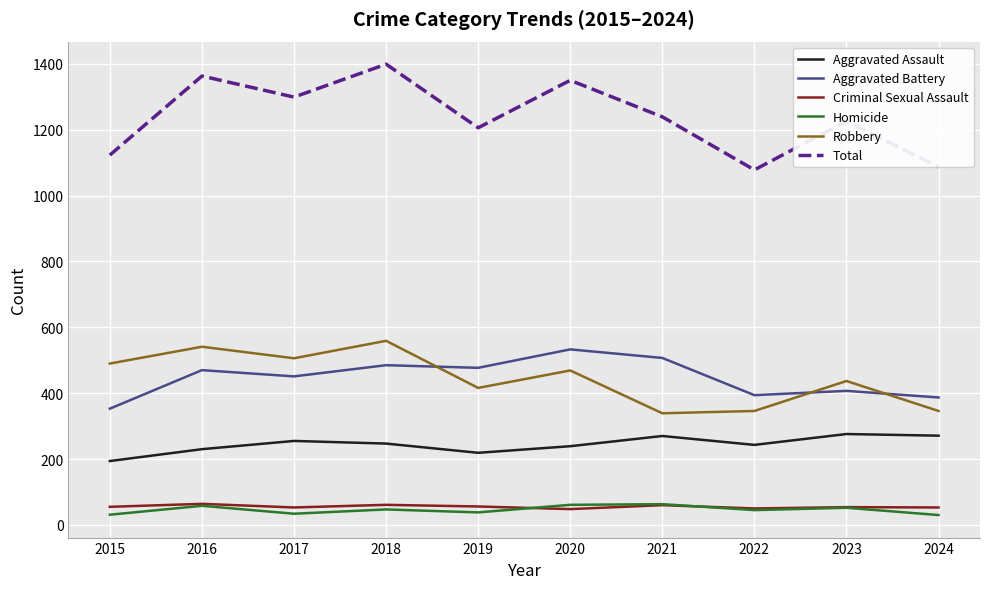

Count the number of data series in this chart.

6